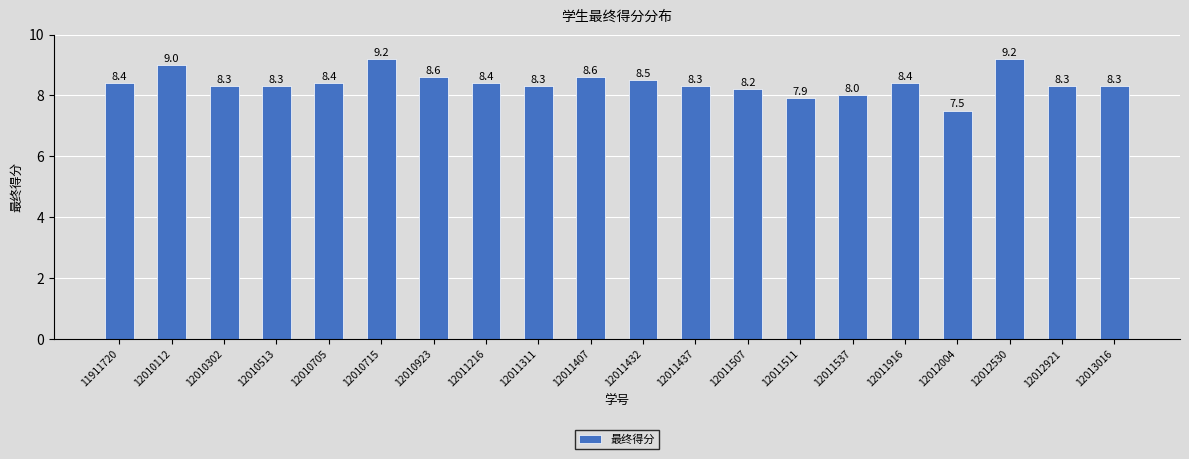

How many bars are there in total?

20